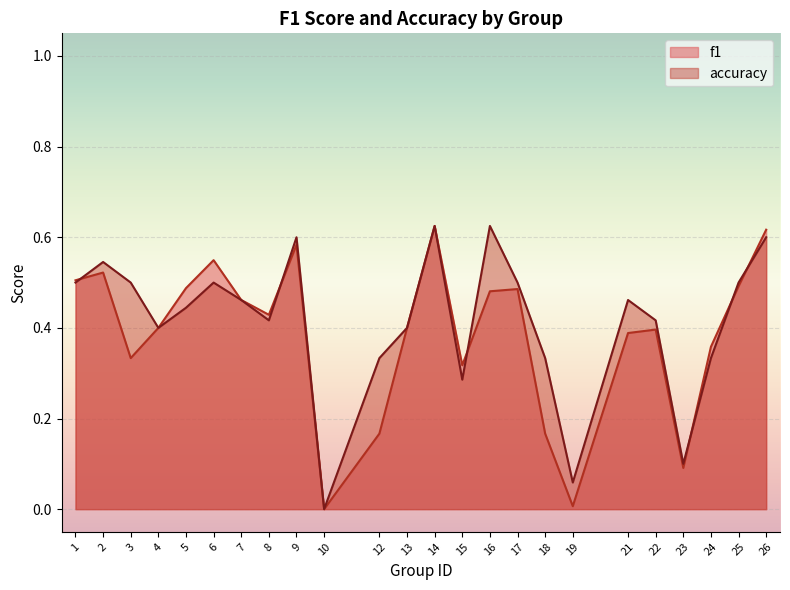

At 14, list the series in order from smallest to largest.

f1, accuracy